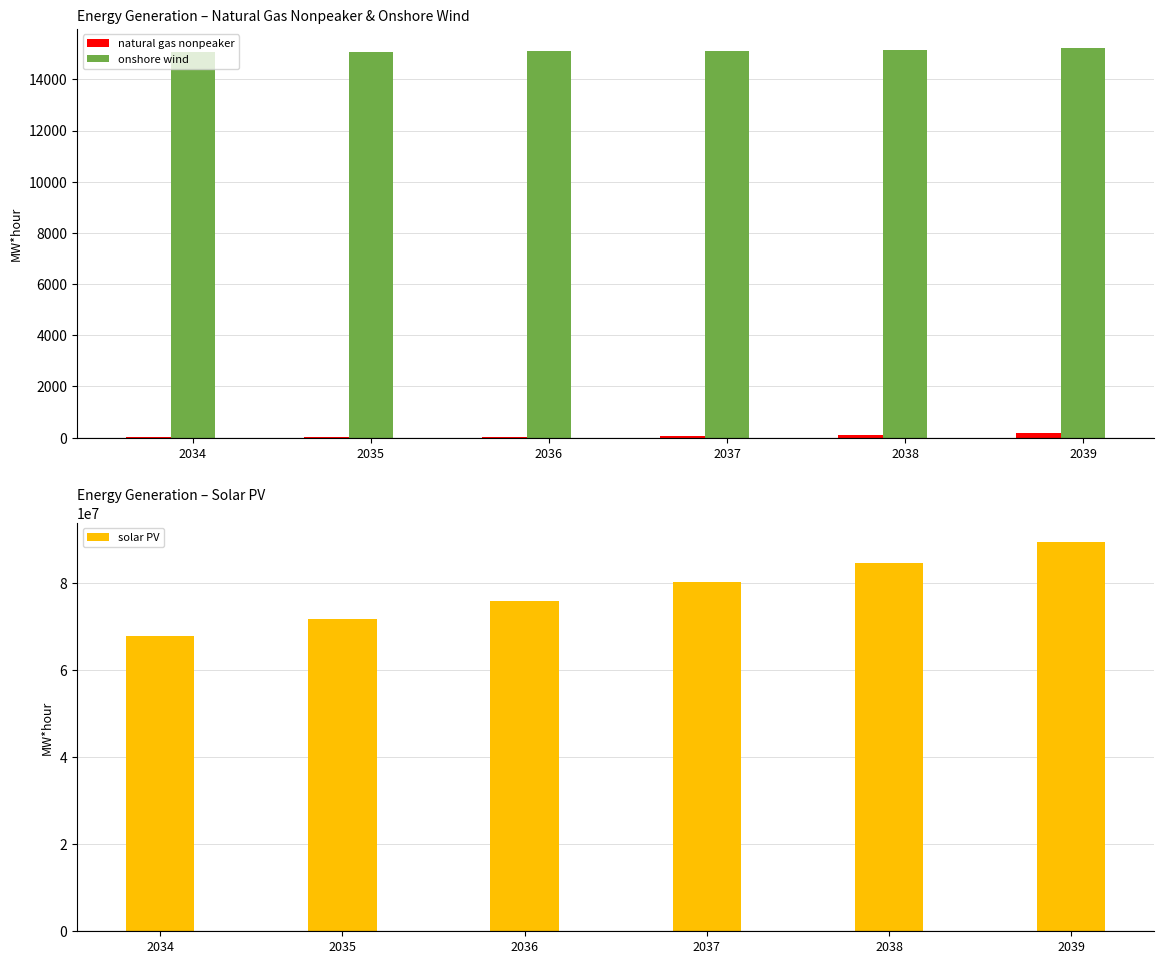

True or false: solar PV has a value of 114976399.0 at 2035.

False